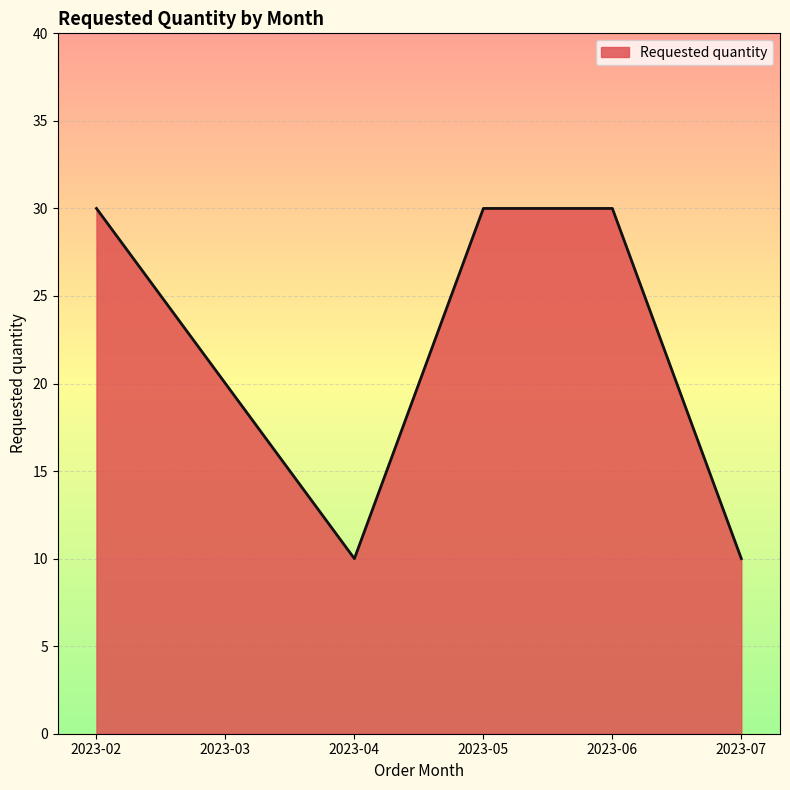

Count the values in the range 10 to 30.

6